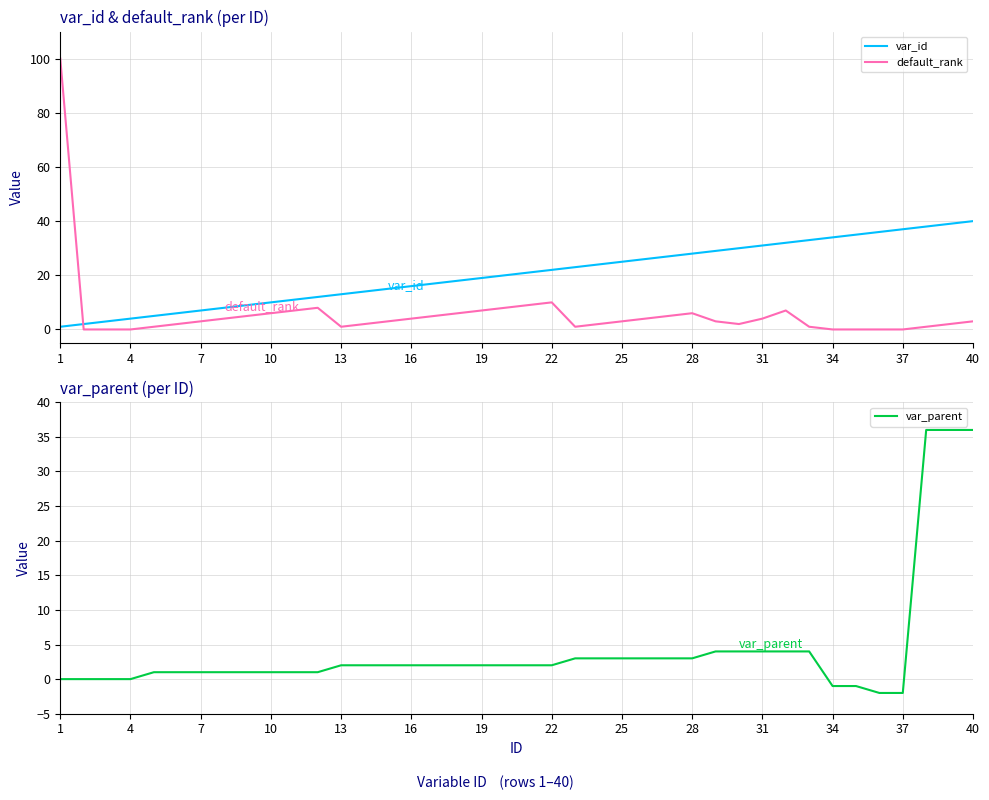

True or false: var_parent has more than 1 points higher than both neighbors.

False